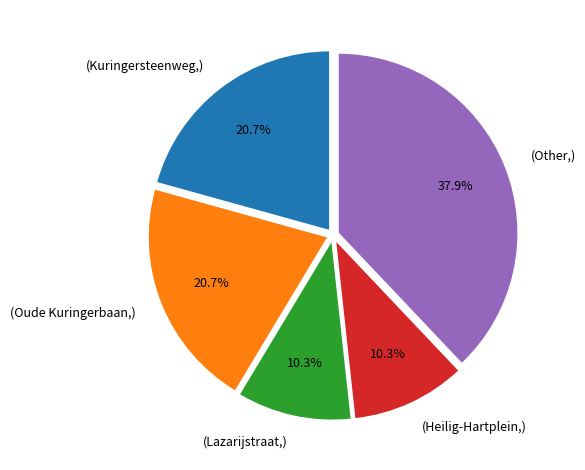

Does any single category account for the majority?

No